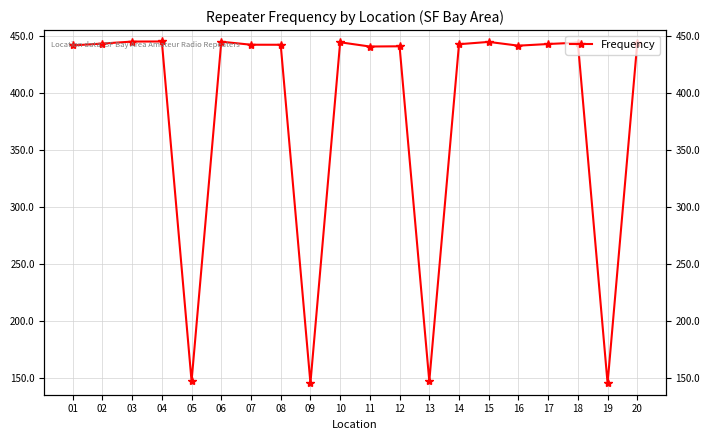

What is the sum of the values at 17 and 05?

589.5